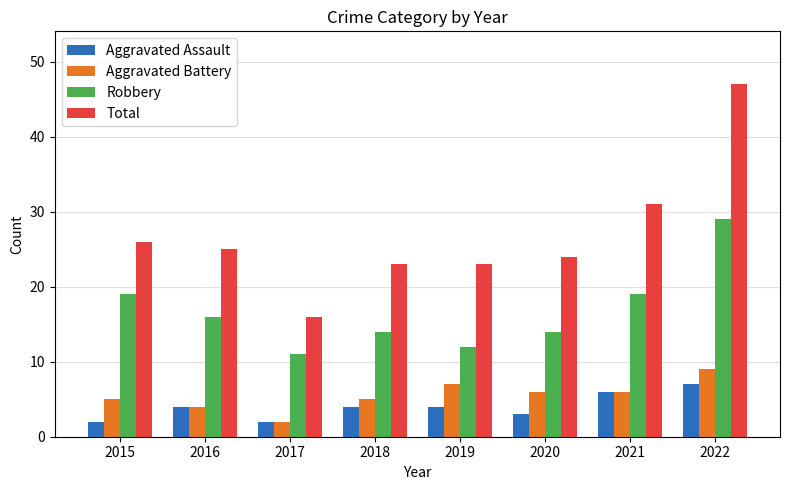

The Total series shows 16 at 2017. True or false?

True